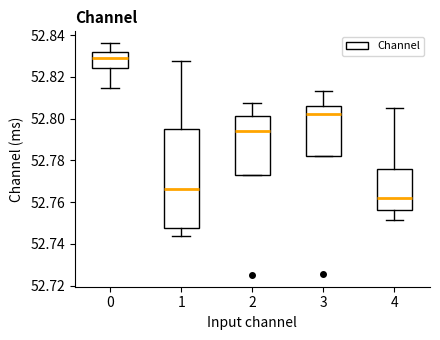

Which box has the lowest median line?

4